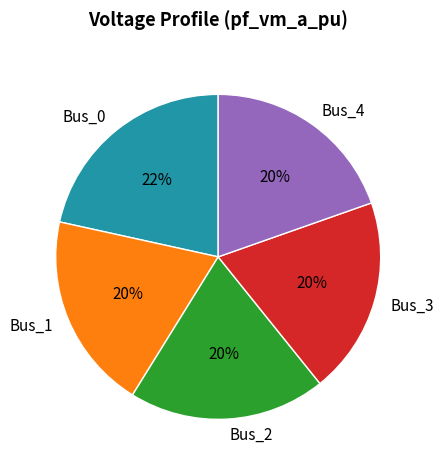

The Bus_1 slice represents 10% of the pie. True or false?

False